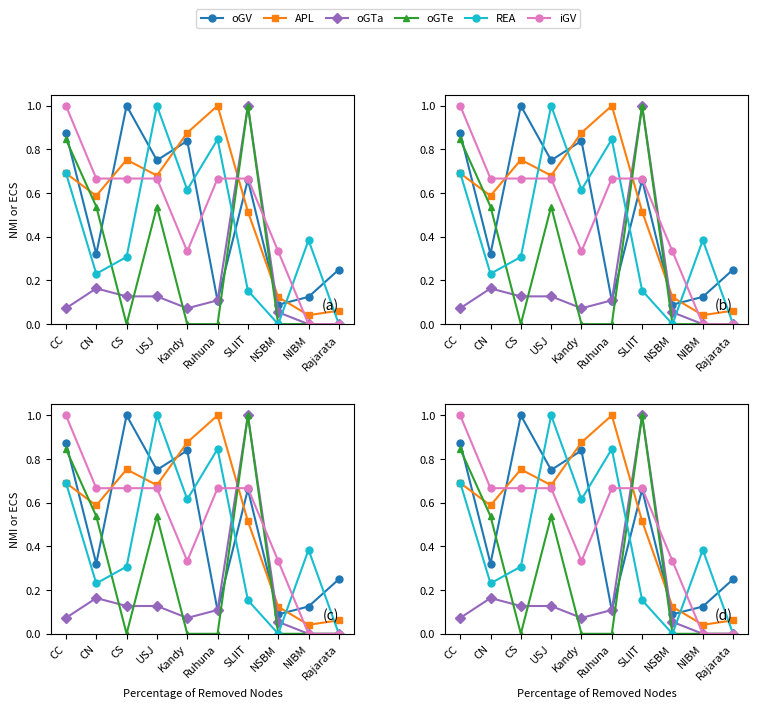

Does the chart display data point markers on the line(s)?

Yes